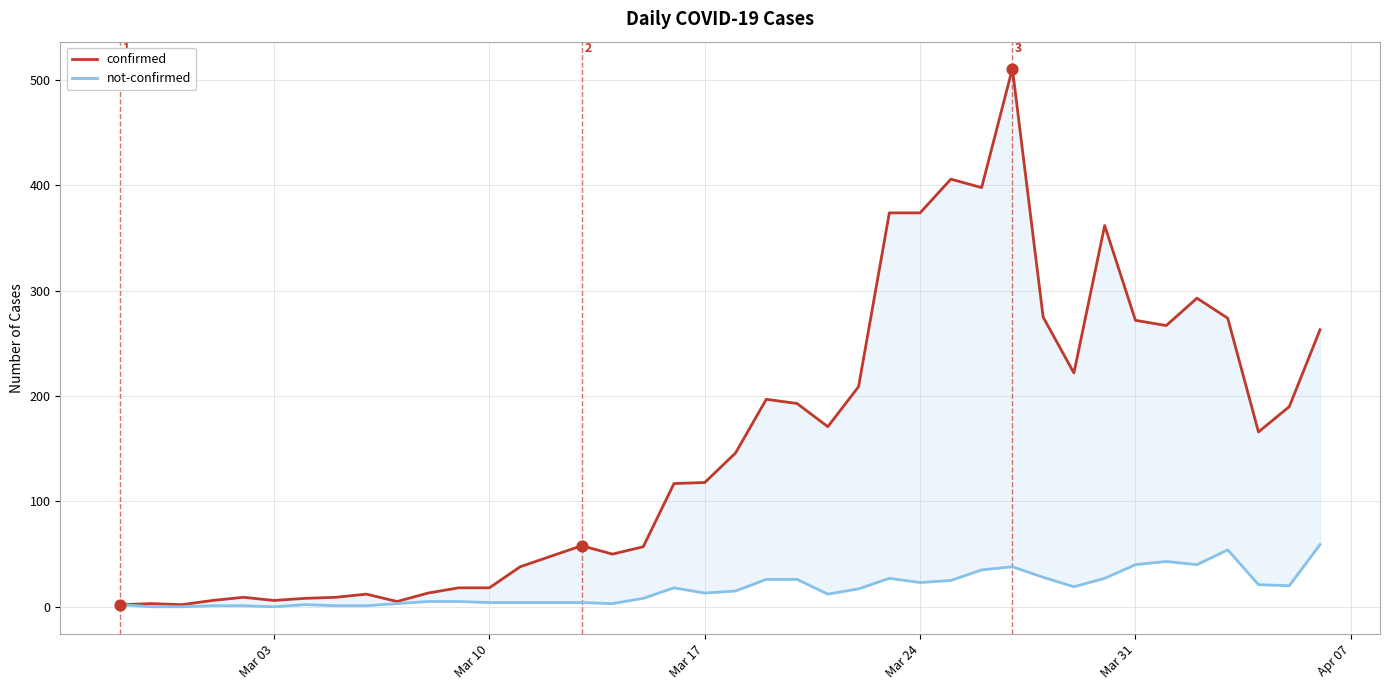

Which series contains the highest Y value?

confirmed